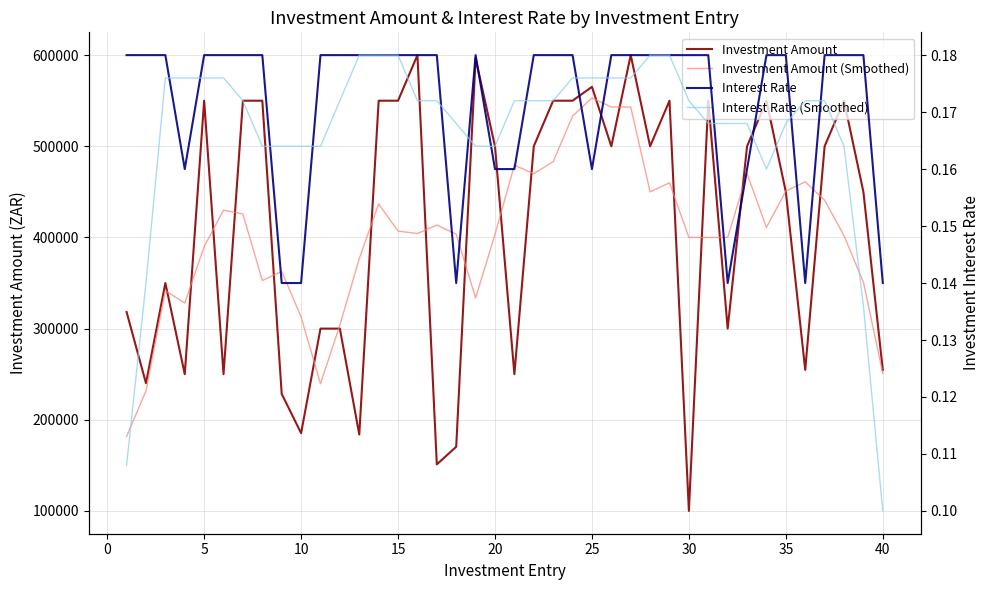

Is this an area chart (filled region under the line)?

No